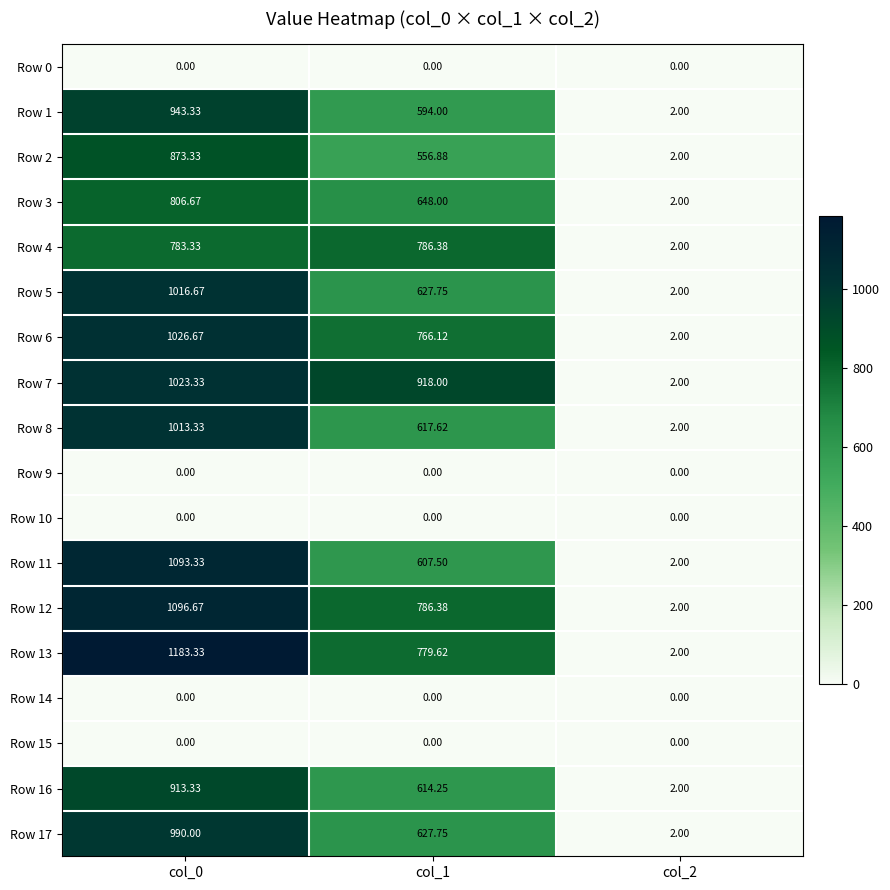

Is the value of Row 0 at col_2 greater than the value of Row 6 at col_1?

No